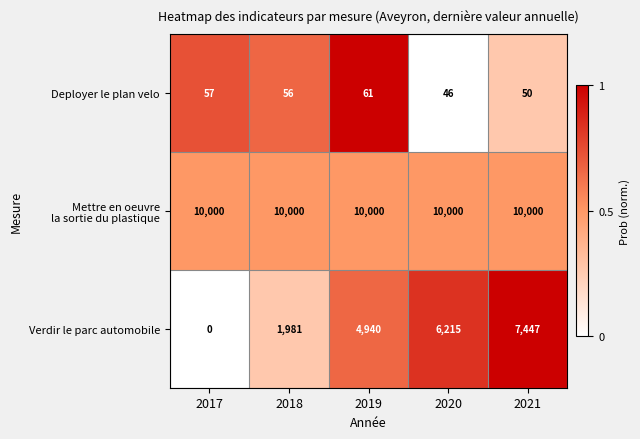

Which series changed the most between 2019 and 2020?

Verdir le parc automobile